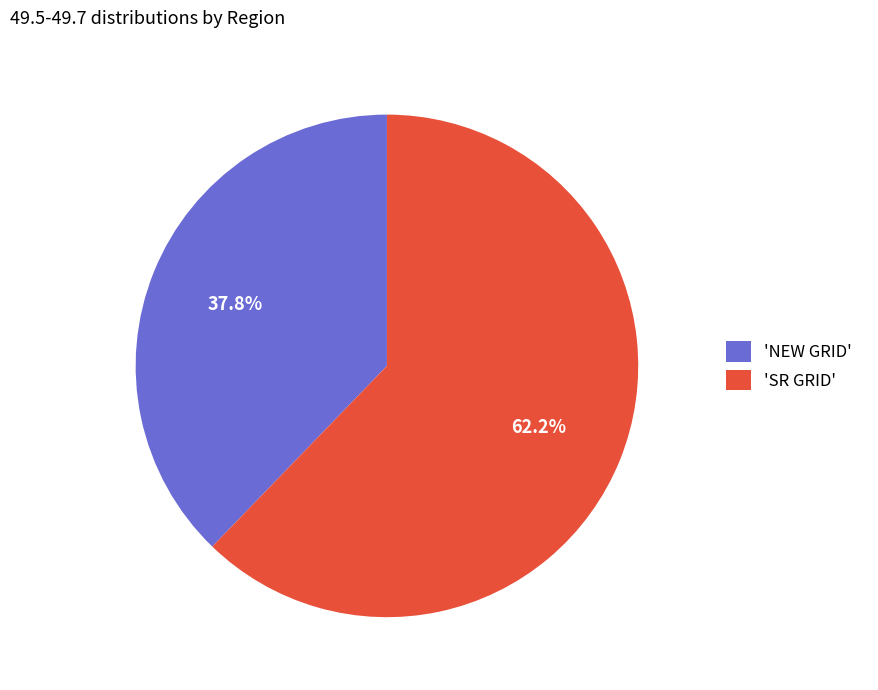

How many segments does this pie chart have?

2